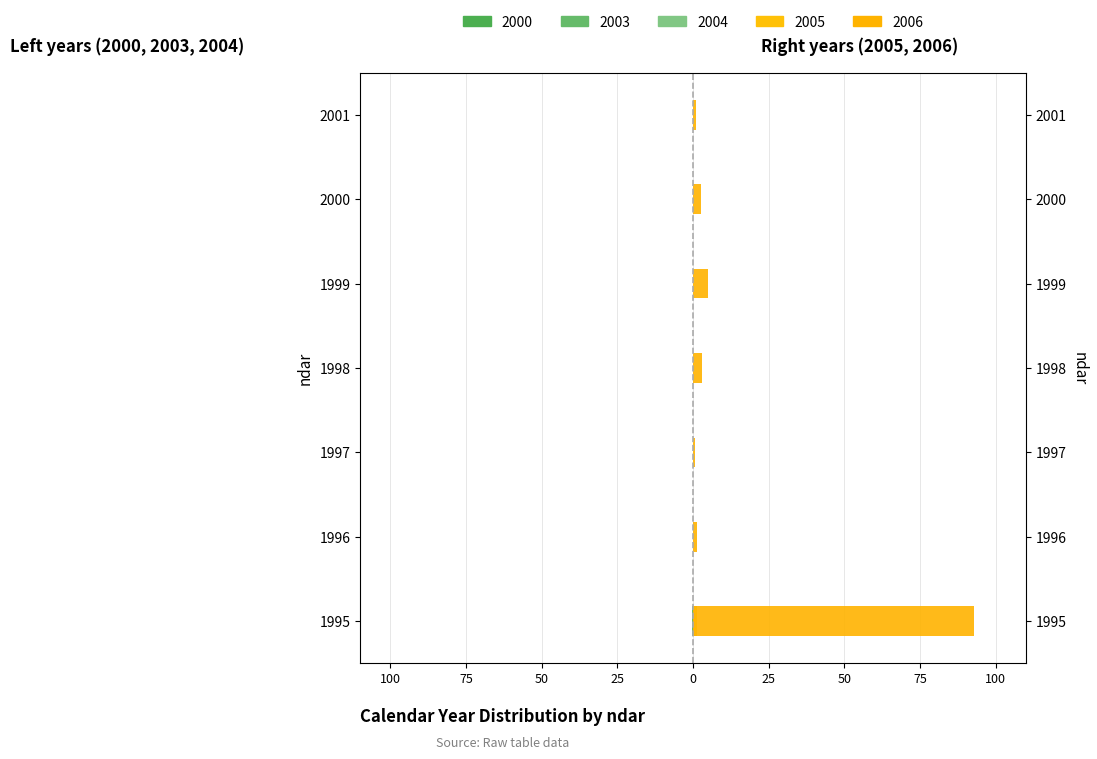

What is the total value across all series at 1997?

0.8